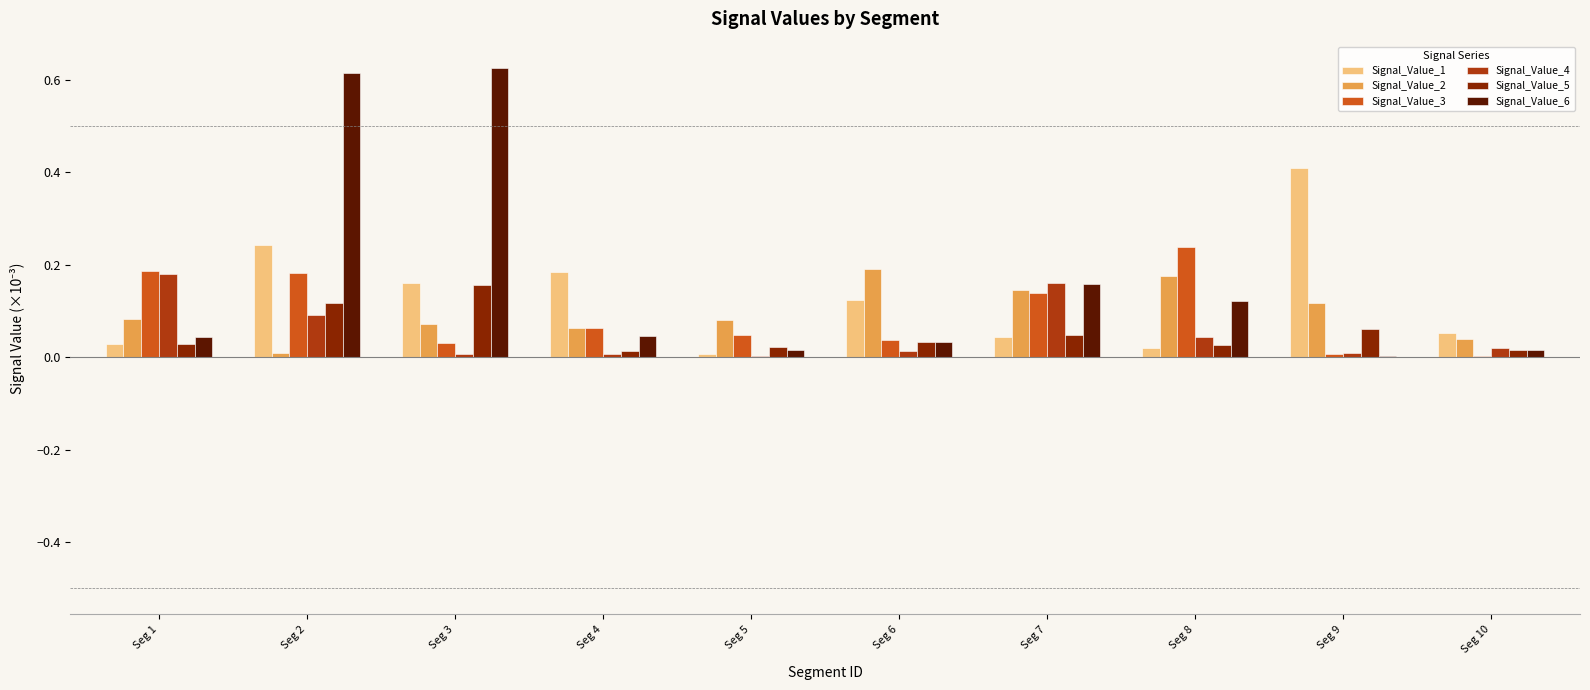

Which series changed the most between Seg 2 and Seg 3?

Signal_Value_3